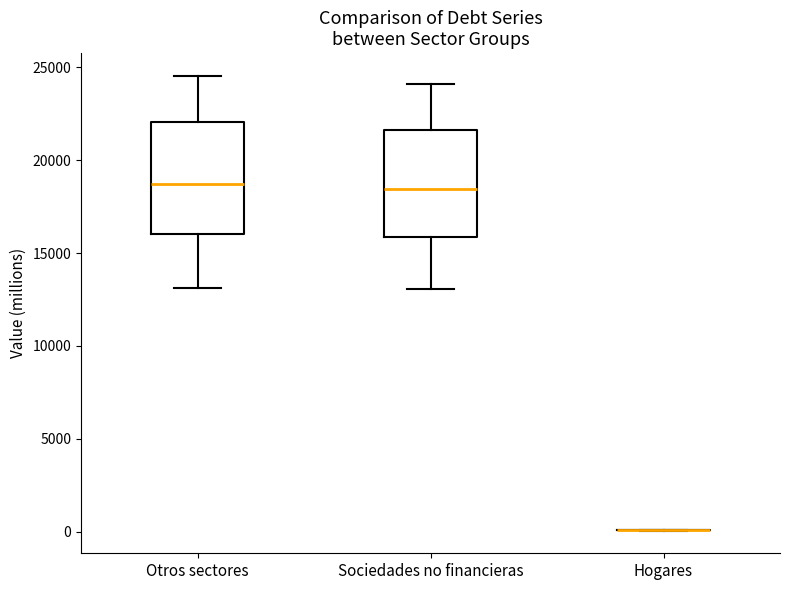

Where does the lower whisker of the box for Otros sectores end on the y-axis? The values are not printed on the chart, so give them approximately, as read against the axis.

13000